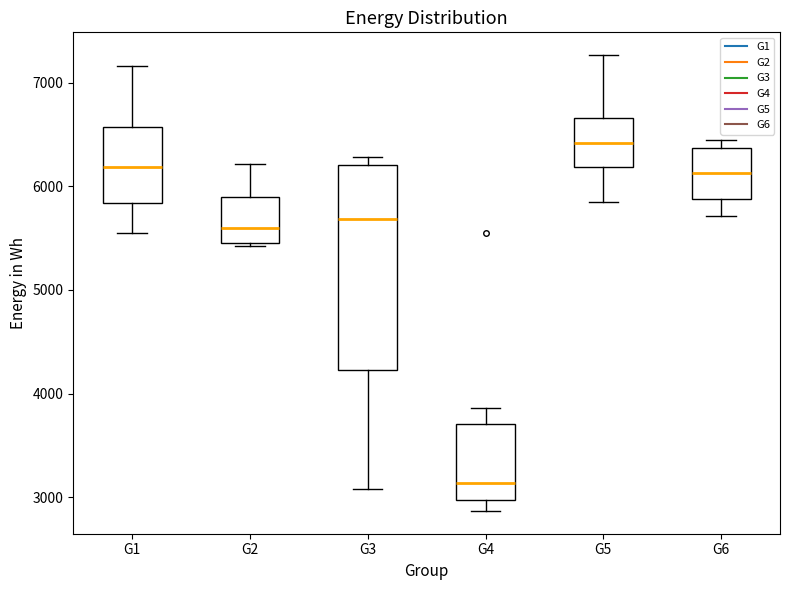

Where does the lower whisker of the box for G6 end on the y-axis? The values are not printed on the chart, so give them approximately, as read against the axis.

5700